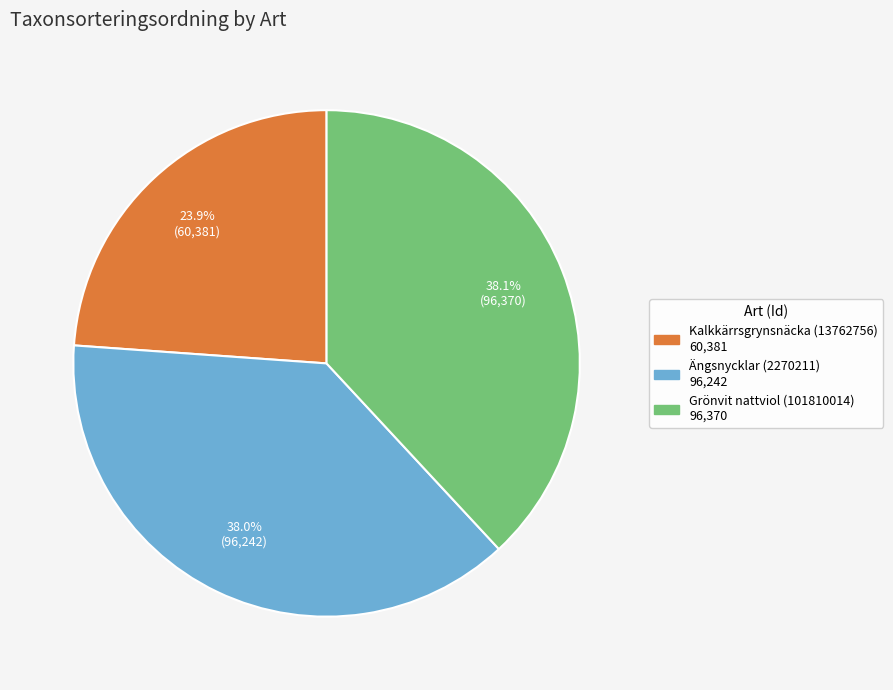

What portion of the pie excludes Ängsnycklar (2270211)?

62.0%